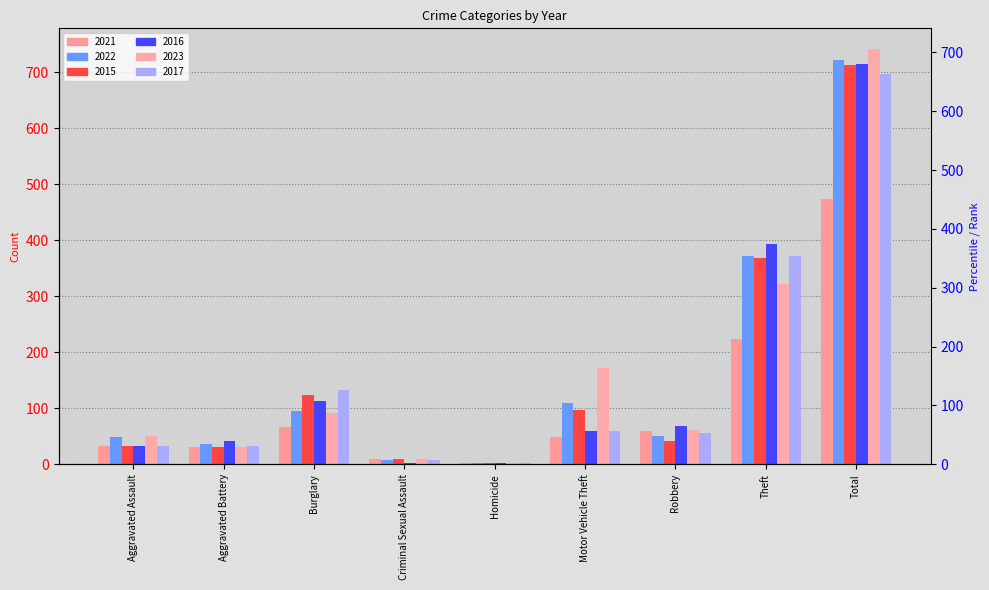

Rank the series by their maximum value, from lowest to highest.

2021, 2017, 2015, 2016, 2022, 2023